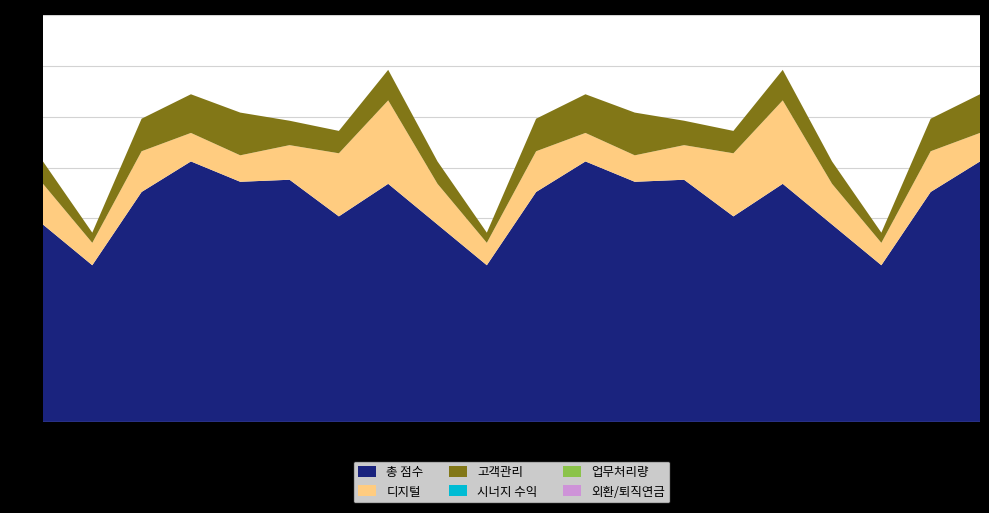

Reading left to right, list all the values displayed in this chart.

총 점수: 2160780=97	2160781=77	2160782=113	2160783=128	2160784=118	2160785=119	2160786=101	2160787=117	2160788=97	2160789=77	2160810=113	2160811=128	2160812=118	2160813=119	2160814=101	2160815=117	2160816=97	2160817=77	2160818=113	2160819=128
시너지 수익: 2160780=0	2160781=0	2160782=0	2160783=0	2160784=0	2160785=0	2160786=0	2160787=0	2160788=0	2160789=0	2160810=0	2160811=0	2160812=0	2160813=0	2160814=0	2160815=0	2160816=0	2160817=0	2160818=0	2160819=0
외환/퇴직연금: 2160780=0	2160781=0	2160782=0	2160783=0	2160784=0	2160785=0	2160786=0	2160787=0	2160788=0	2160789=0	2160810=0	2160811=0	2160812=0	2160813=0	2160814=0	2160815=0	2160816=0	2160817=0	2160818=0	2160819=0
업무처리량: 2160780=0	2160781=0	2160782=0	2160783=0	2160784=0	2160785=0	2160786=0	2160787=0	2160788=0	2160789=0	2160810=0	2160811=0	2160812=0	2160813=0	2160814=0	2160815=0	2160816=0	2160817=0	2160818=0	2160819=0
디지털: 2160780=20	2160781=11	2160782=20	2160783=14	2160784=13	2160785=17	2160786=31	2160787=41	2160788=20	2160789=11	2160810=20	2160811=14	2160812=13	2160813=17	2160814=31	2160815=41	2160816=20	2160817=11	2160818=20	2160819=14
고객관리: 2160780=11	2160781=5	2160782=16	2160783=19	2160784=21	2160785=12	2160786=11	2160787=15	2160788=11	2160789=5	2160810=16	2160811=19	2160812=21	2160813=12	2160814=11	2160815=15	2160816=11	2160817=5	2160818=16	2160819=19